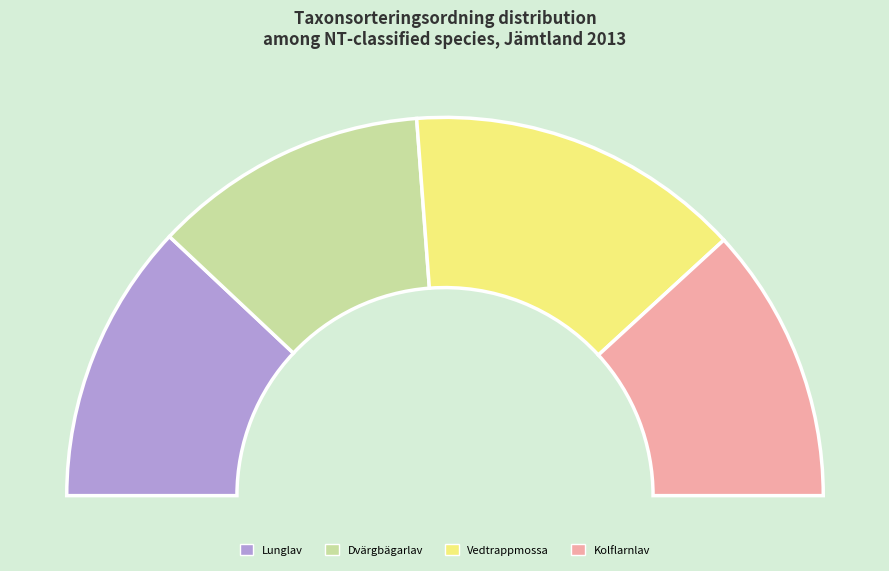

The Dvärgbägarlav (56218505) slice represents 24% of the pie. True or false?

True